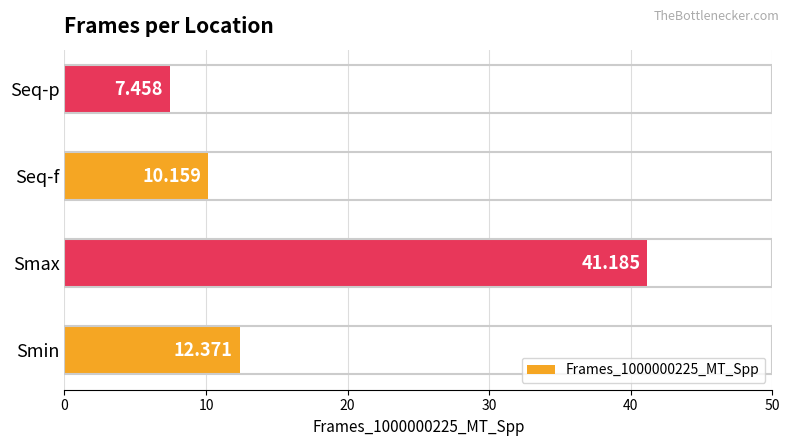

At which label is the value closest to 24?

Smin